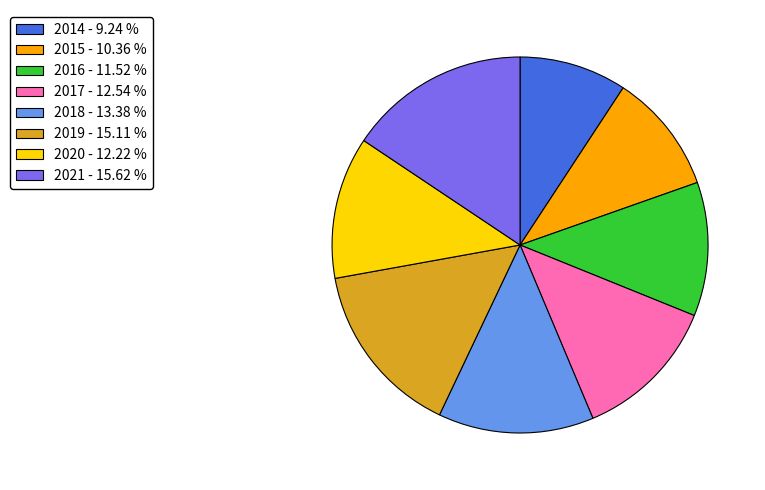

Approximately how many times larger is the value at 2020 compared to 2016?

1.1